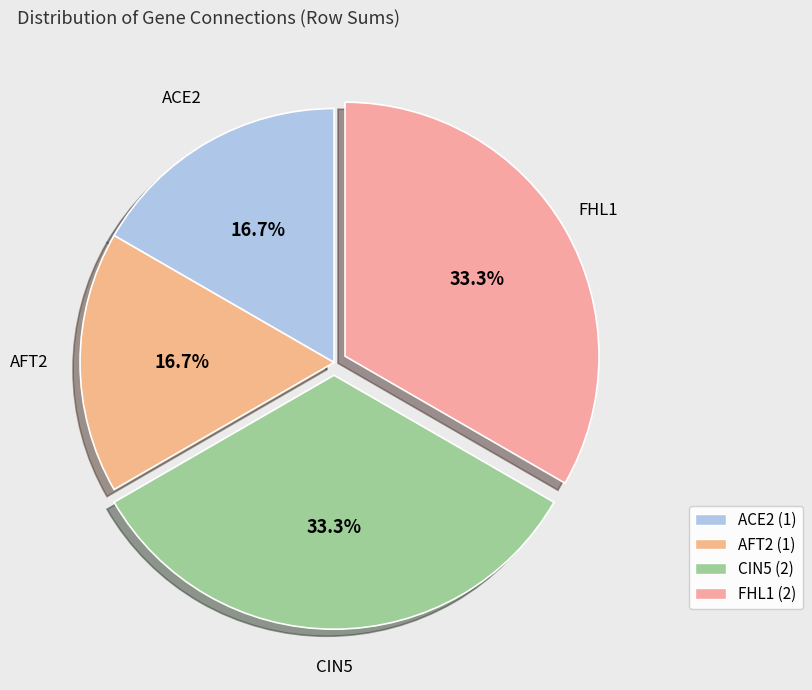

Is there a majority slice in this chart?

No